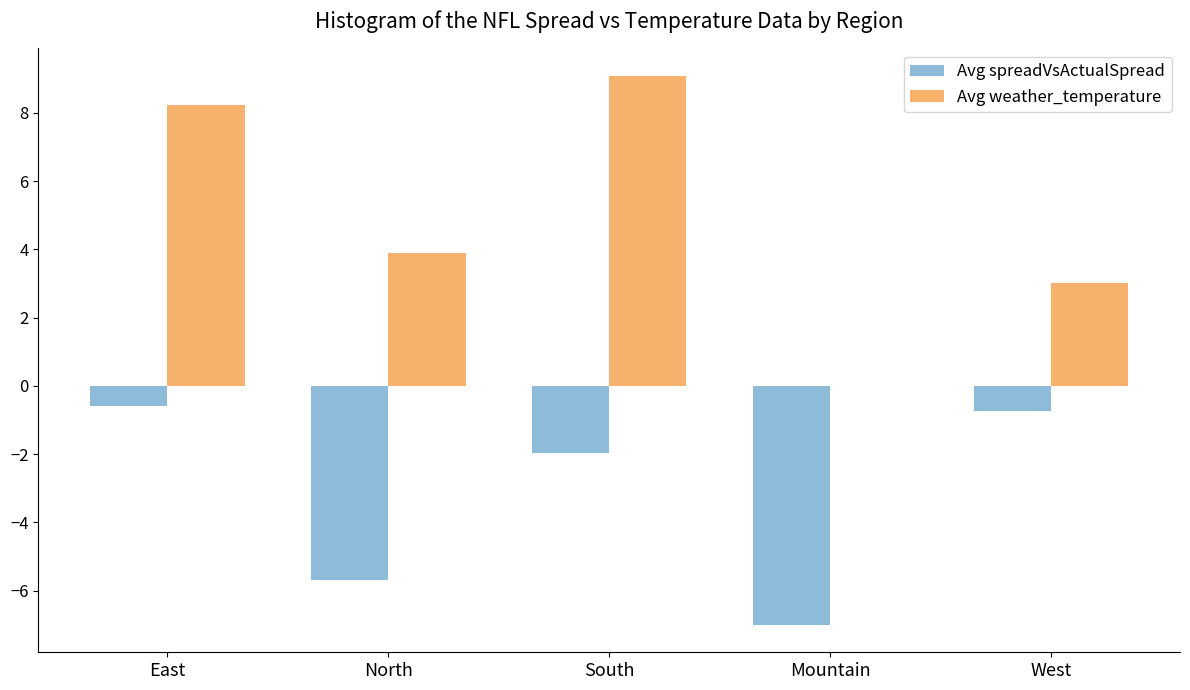

Read the Avg weather_temperature value at South.

9.1